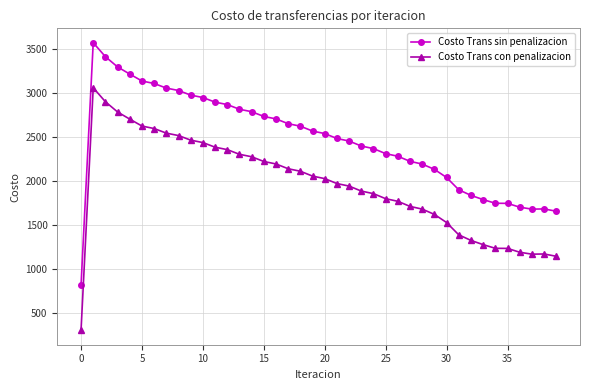

How many values in the Costo Trans con penalizacion series are below 2028?

20